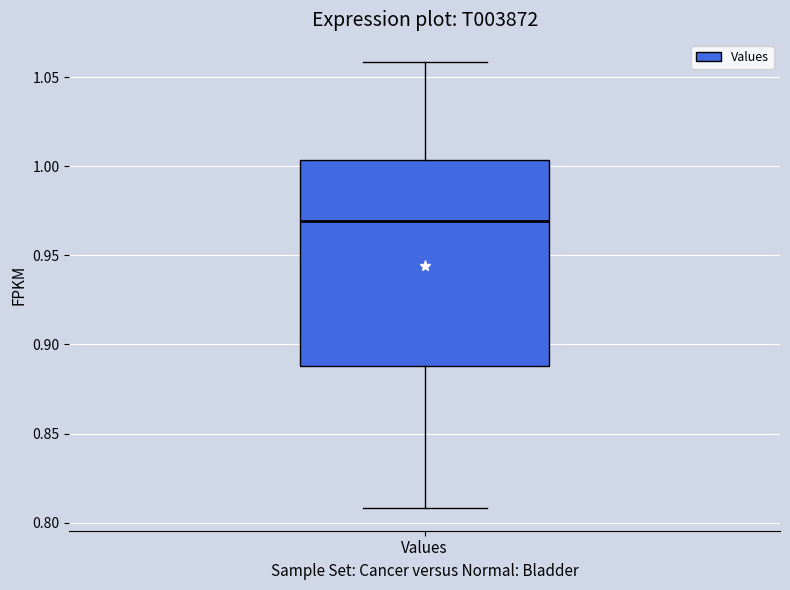

Read this box plot against the y-axis: the position of the median line, the range covered by the box, and the ends of both whiskers. The values are not printed on the chart, so give them approximately, as read against the axis.

median 0.970, box 0.890 to 1.005, whiskers 0.810 to 1.060